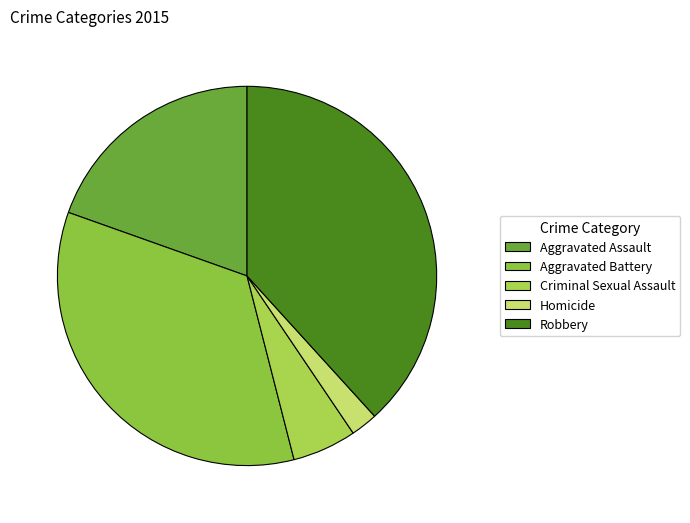

What is the change in value from Aggravated Battery to Homicide?

-294